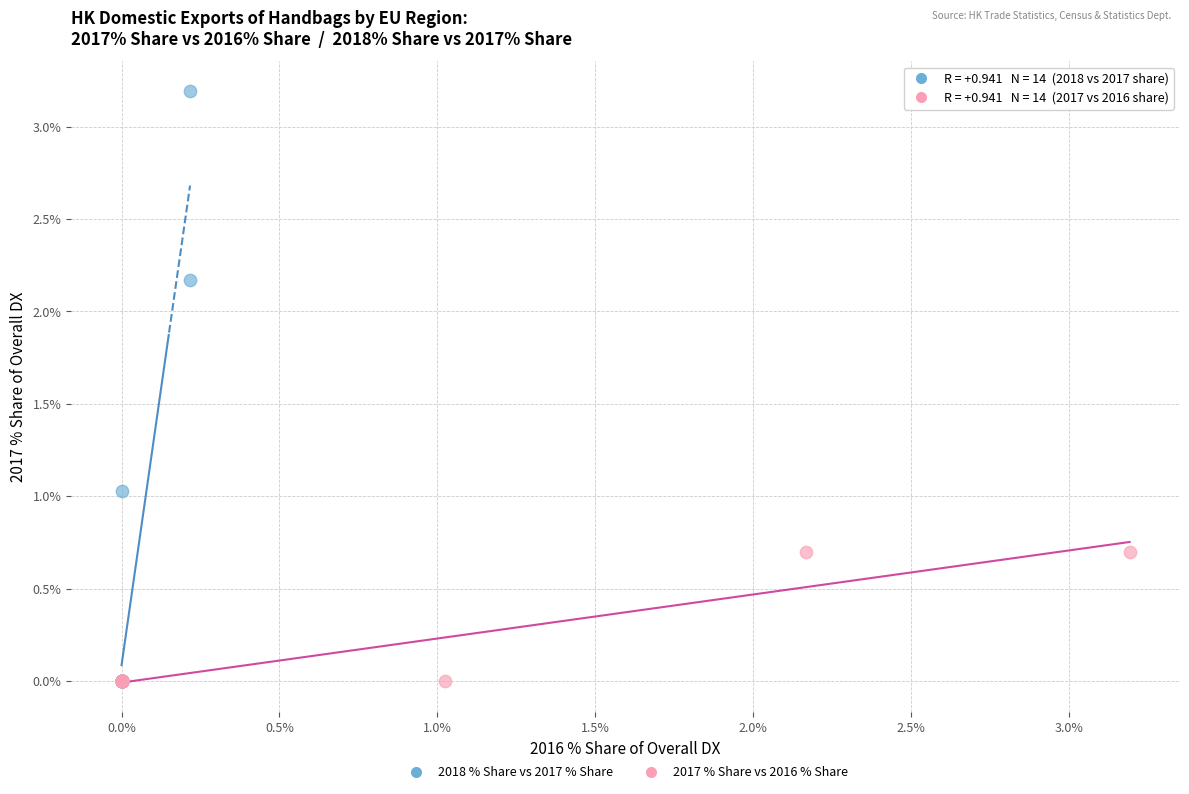

Which series has the widest spread of Y values?

2018 % Share vs 2017 % Share